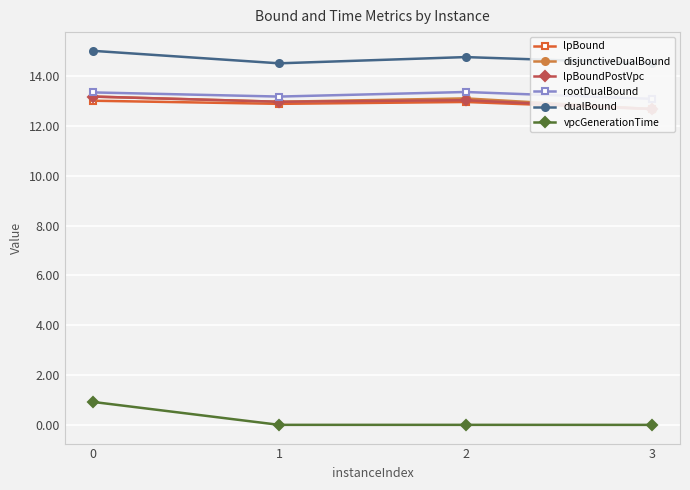

How many lines are shown in the chart?

6